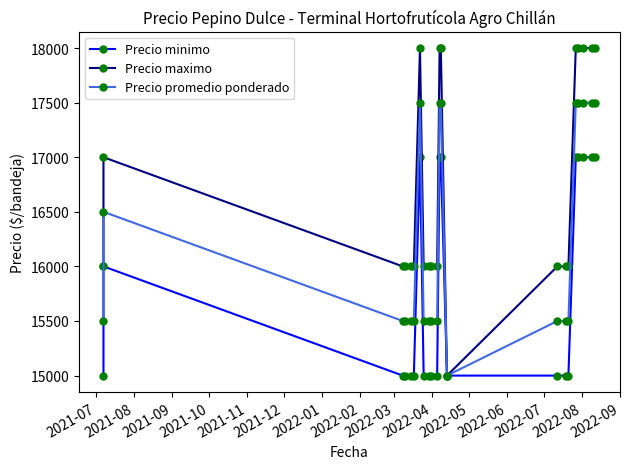

True or false: Precio maximo and Precio minimo cross at least once.

False